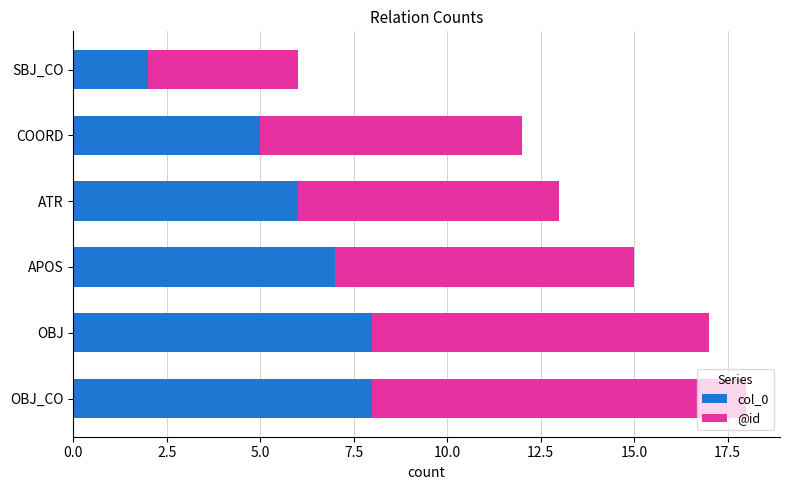

What is the total value across all series at OBJ_CO?

18